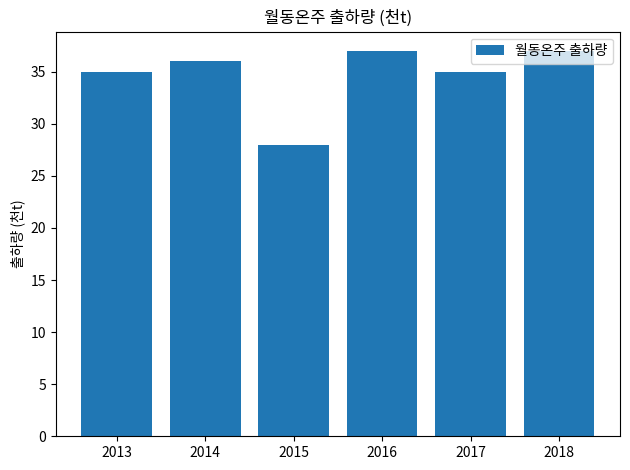

Read the value at 2017.

35